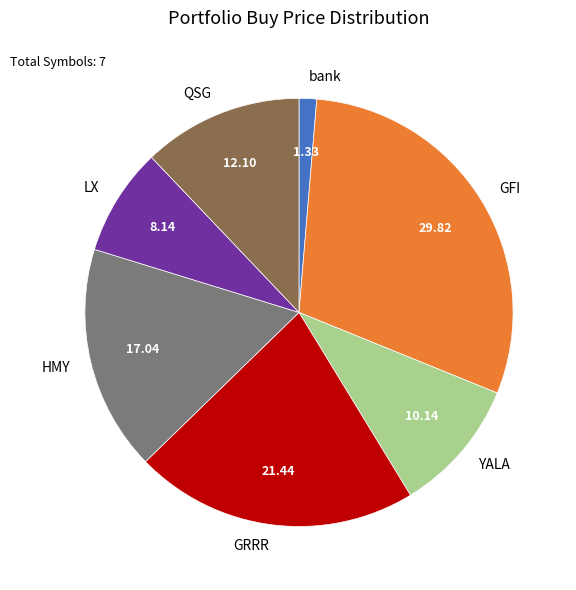

Which has a higher value, GRRR or YALA?

GRRR